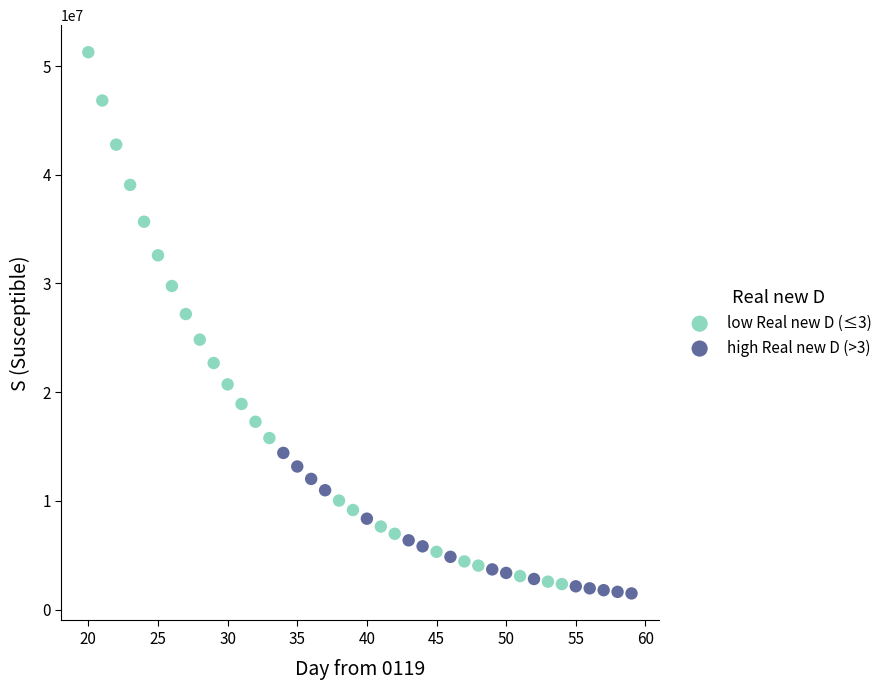

Which series contains the highest Y value?

low Real new D (≤3)